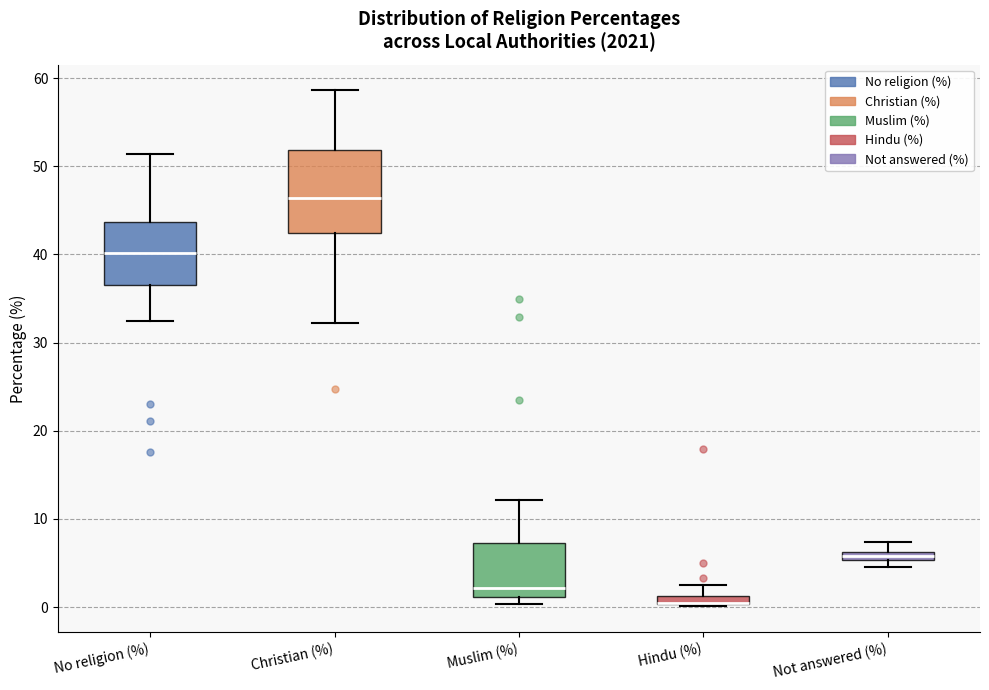

Which box is the tallest, from its lower edge to its upper edge?

Christian (%)